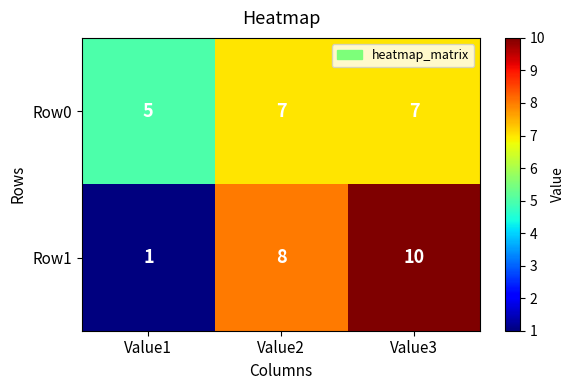

Rank the series at Value2 from highest to lowest value.

Row1, Row0